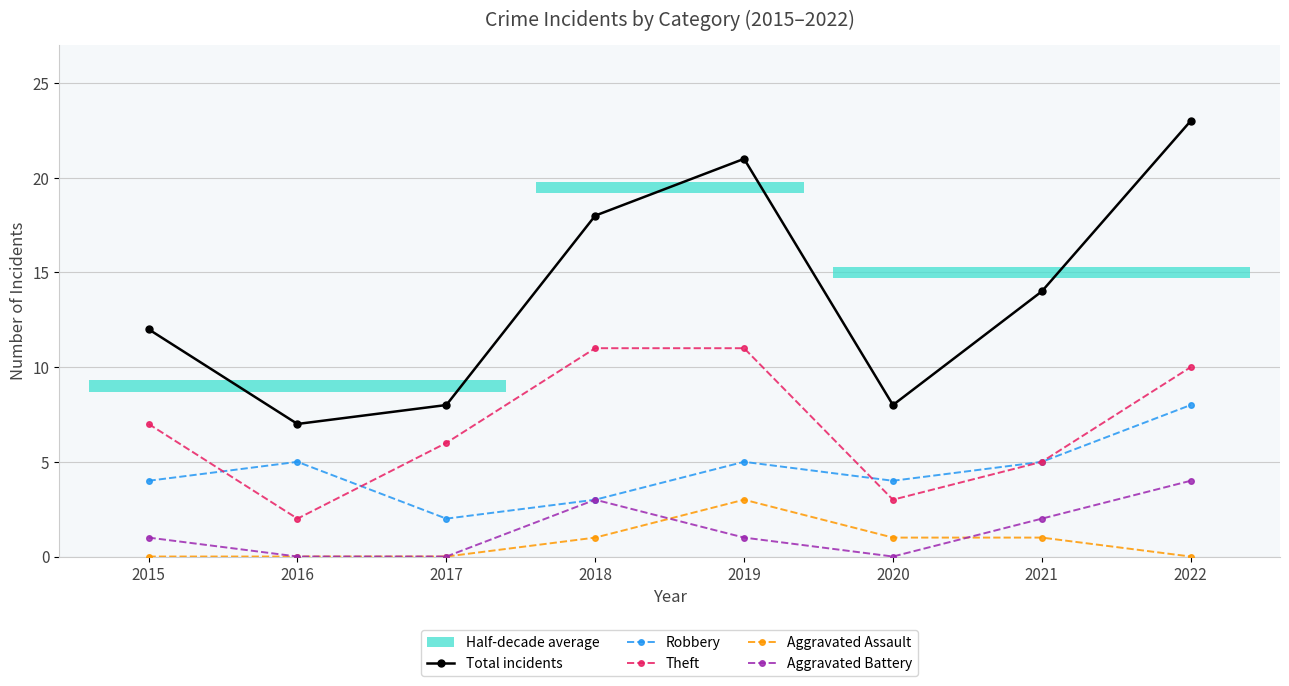

What is the value of the Aggravated Battery point at the 4th from the left?

3